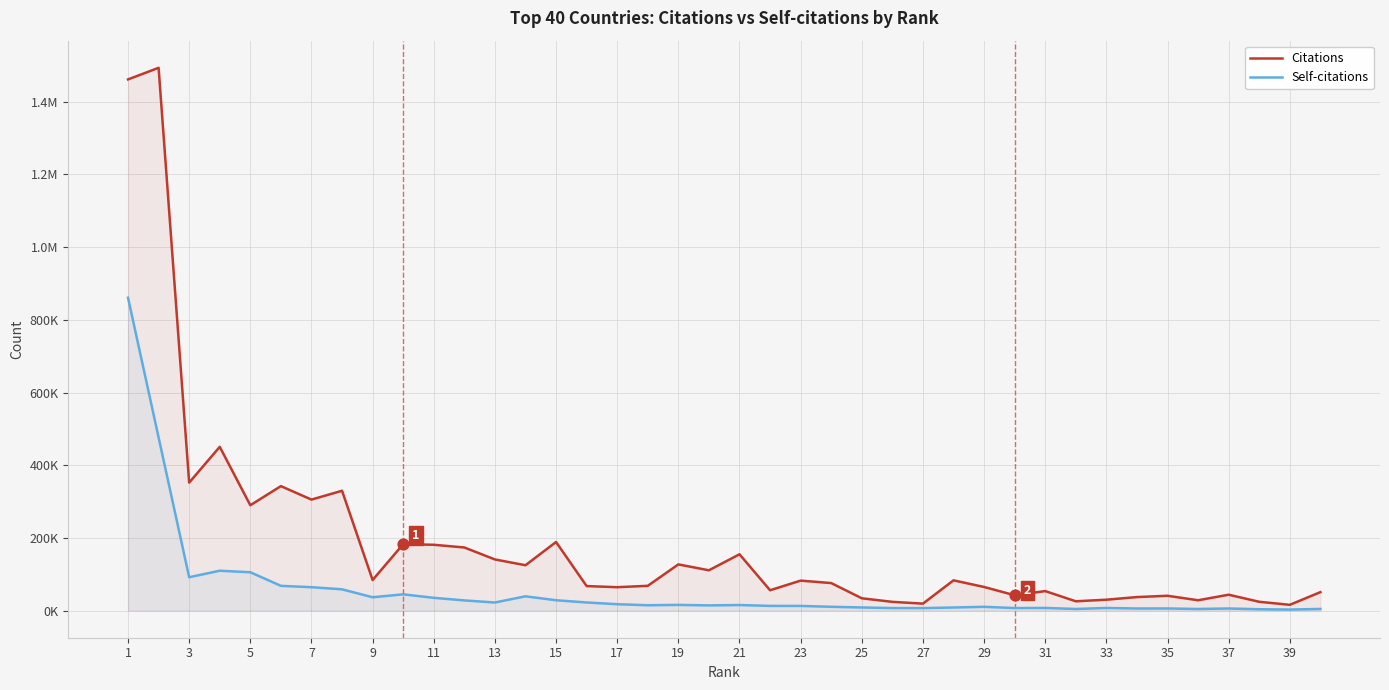

Is the value of Citations at 37 greater than the value of Self-citations at 9?

Yes